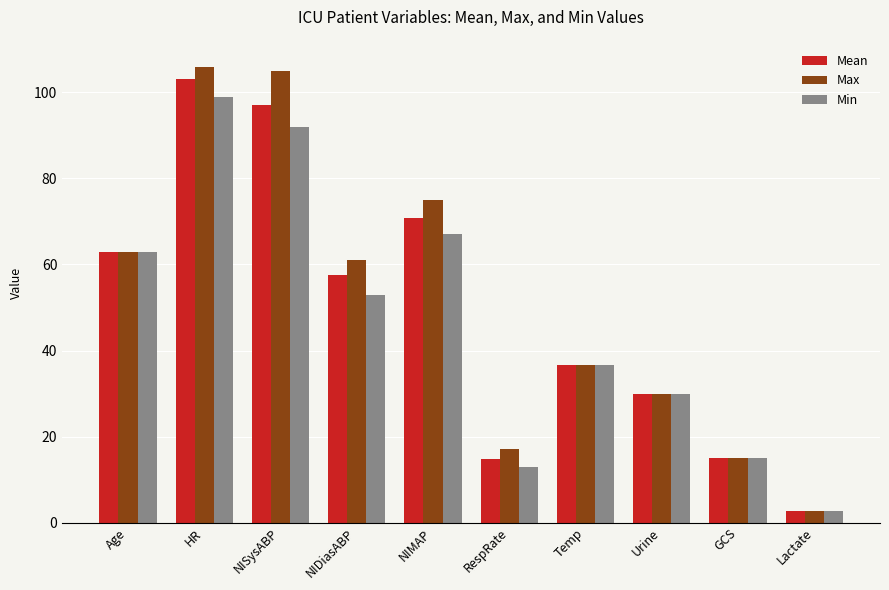

True or false: Max has a value of 12.0 at Temp.

False